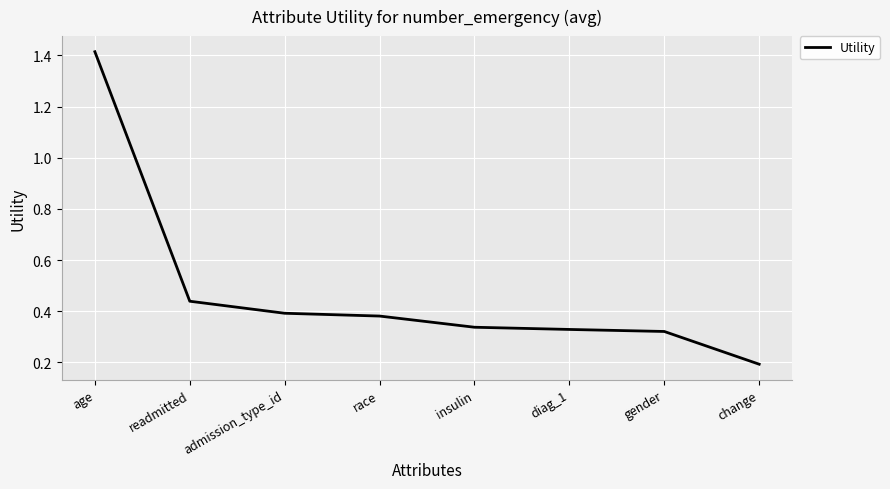

What is the minimum value shown in the chart?

0.2